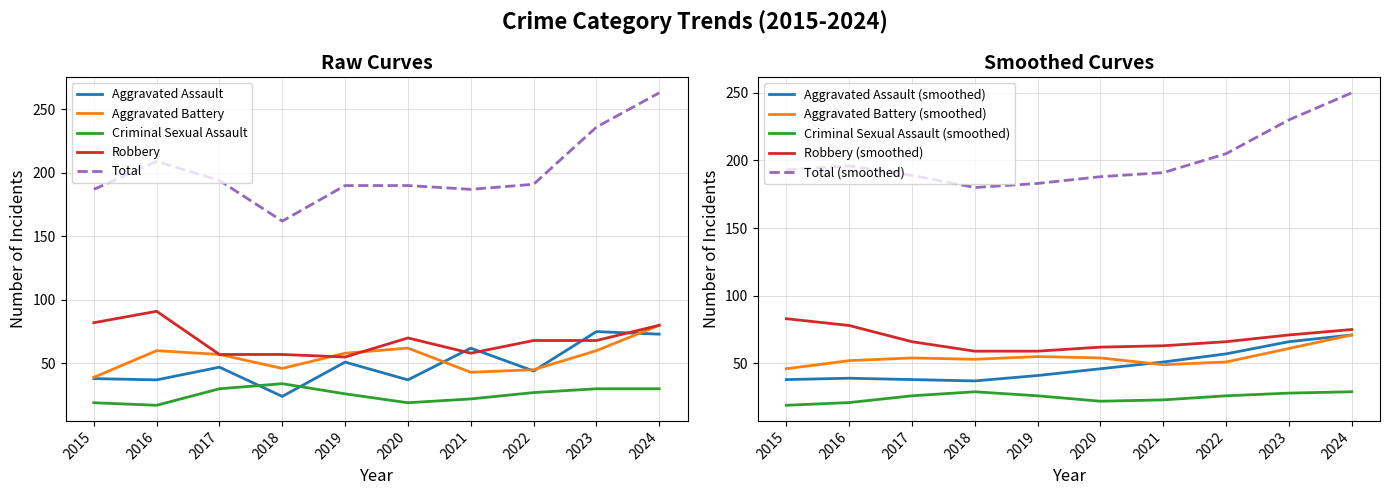

List the series in order of their peak value, highest first.

Total, Robbery, Aggravated Battery, Aggravated Assault, Criminal Sexual Assault